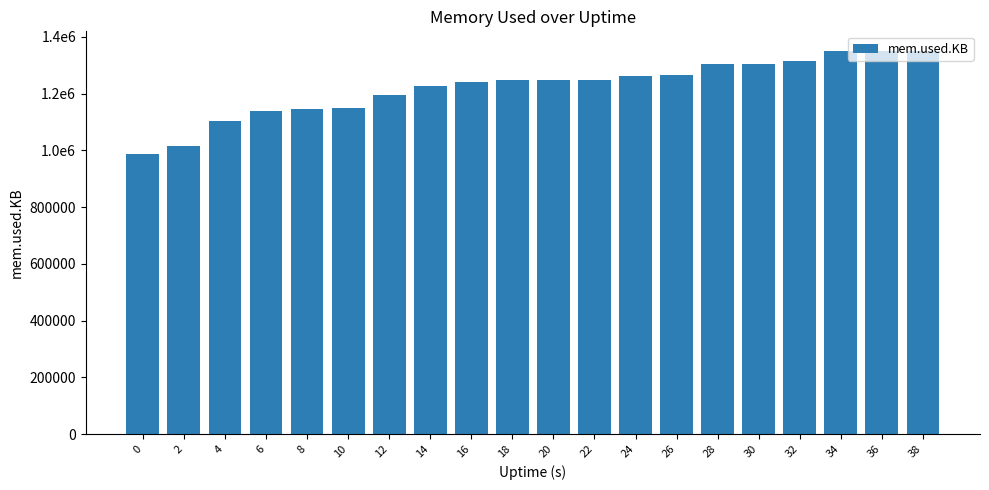

List the labels in order of value, largest first.

36, 34, 38, 32, 28, 30, 26, 24, 20, 18, 22, 16, 14, 12, 10, 8, 6, 4, 2, 0